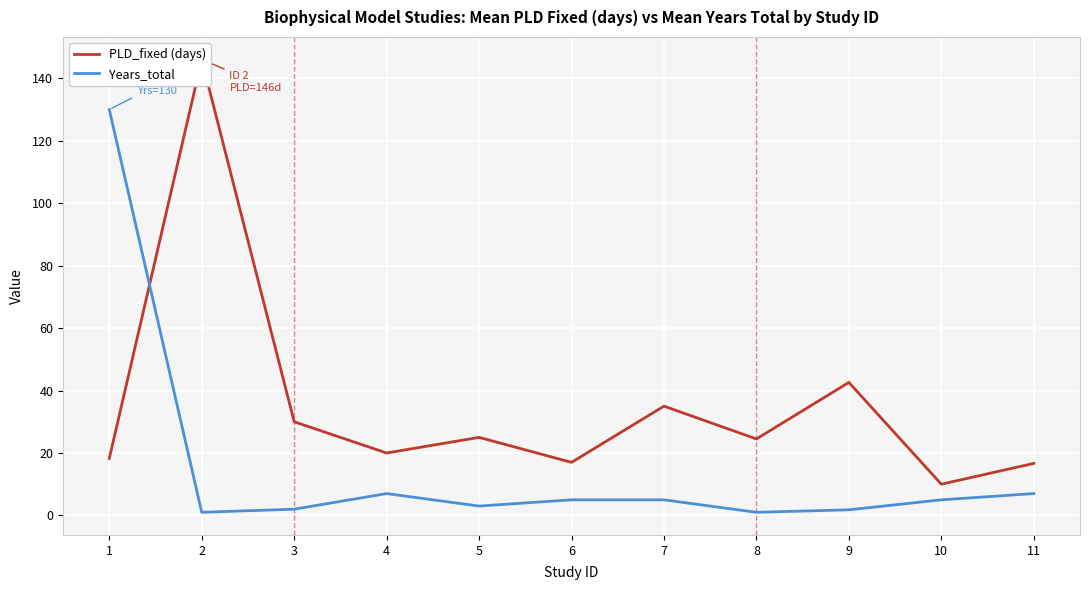

Reading left to right, what are all the values shown in this chart?

PLD_fixed (days): 18.2	146.0	30.0	20.0	25.0	17.0	35.0	24.5	42.6	10.0	16.7
Years_total: 130.0	1.0	2.0	7.0	3.0	5.0	5.0	1.0	1.8	5.0	7.0